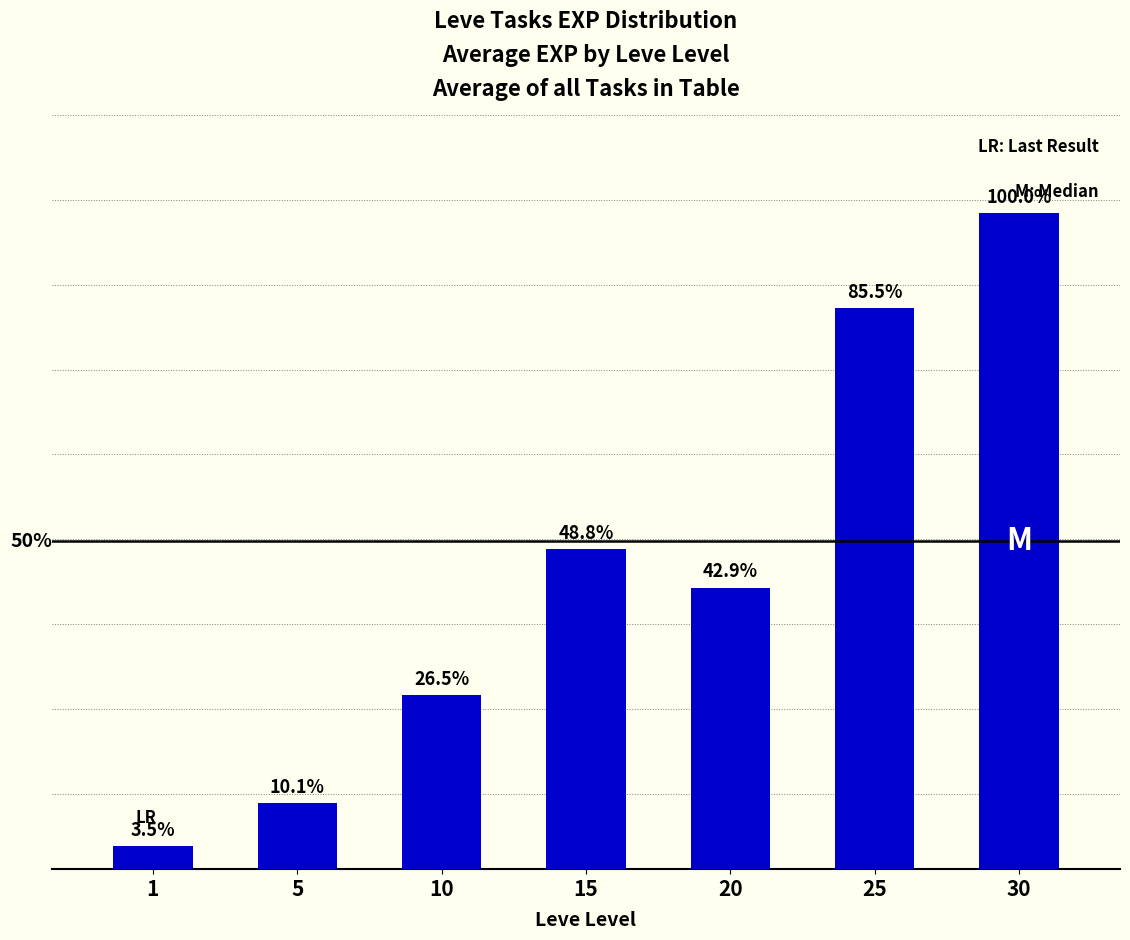

Are the bars horizontal?

No